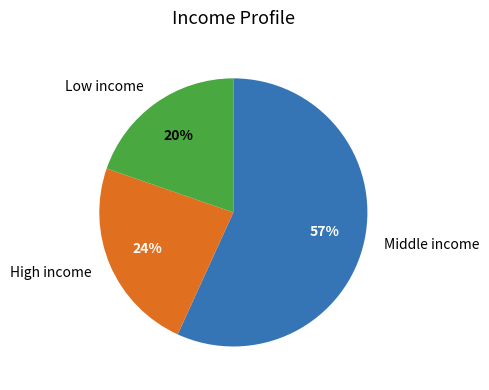

Which category has the smallest portion of the pie?

Low income